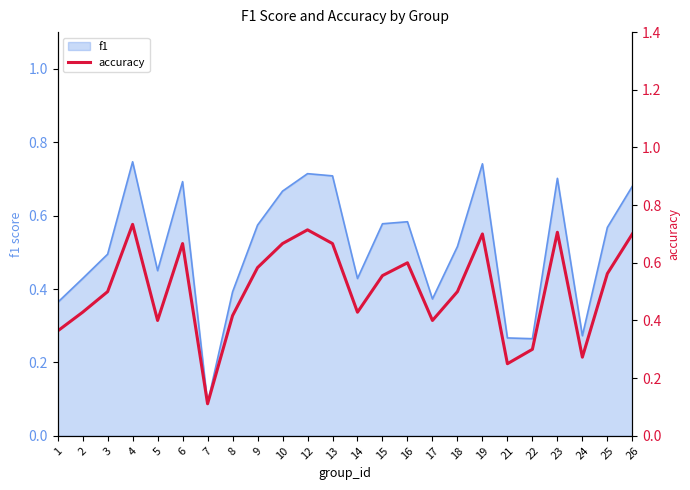

True or false: the data shows 0.7 at 13.

True